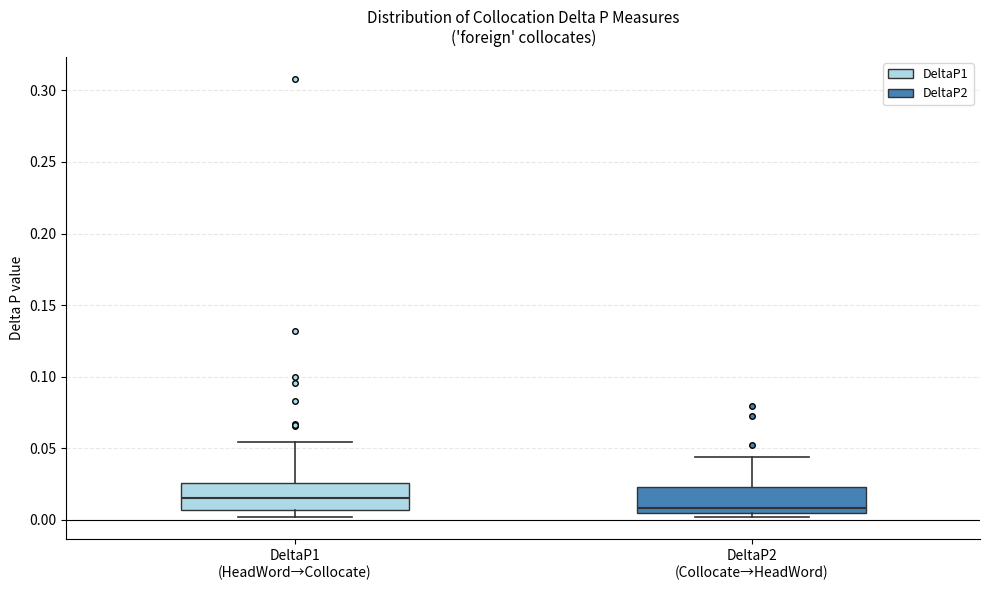

Which box has the highest median line?

DeltaP1 (HeadWord→Collocate)